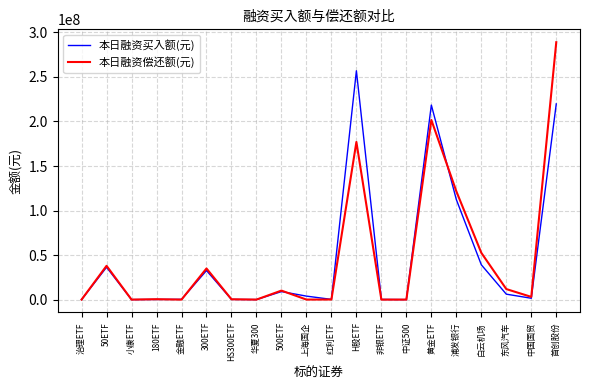

What value does the 本日融资偿还额(元) series have at 非银ETF?

722